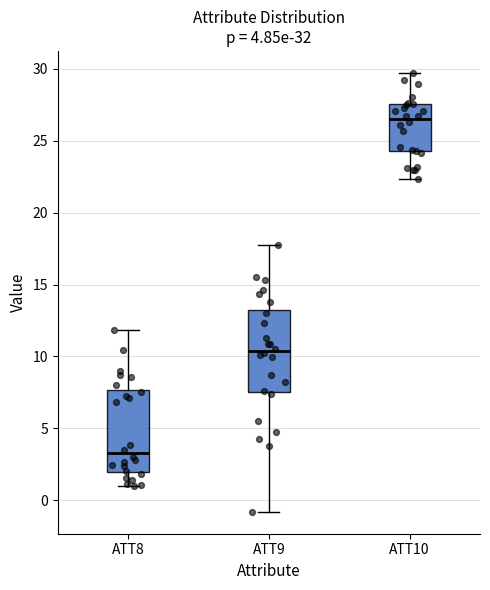

Which box's median line is the highest?

ATT10